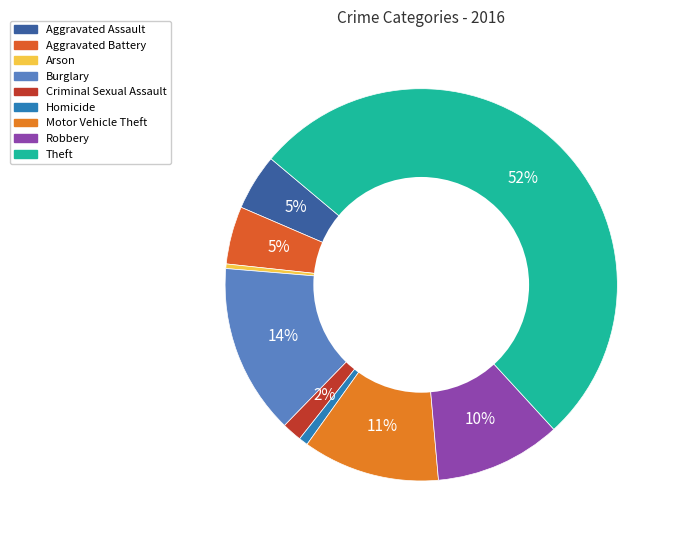

What percentage is the Motor Vehicle Theft slice, to the nearest percent?

11%